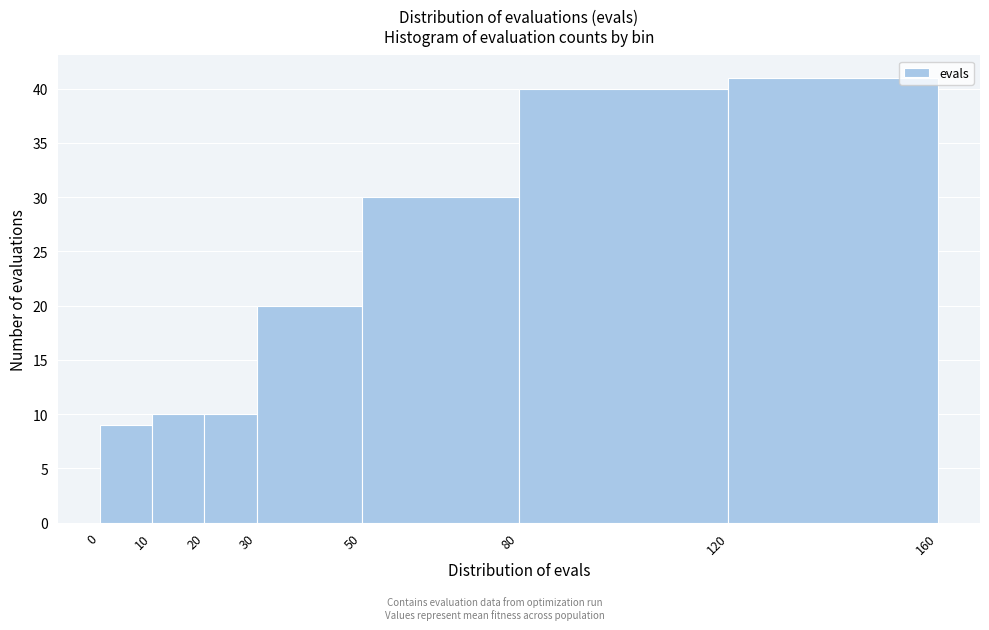

Reading left to right, list every bar in this chart as the range it spans on the x-axis followed by its height. The values are not printed on the chart, so give them approximately, as read against the axis.

0 to 10: 9
10 to 20: 10
20 to 30: 10
30 to 50: 20
50 to 80: 30
80 to 120: 40
120 to 160: 41